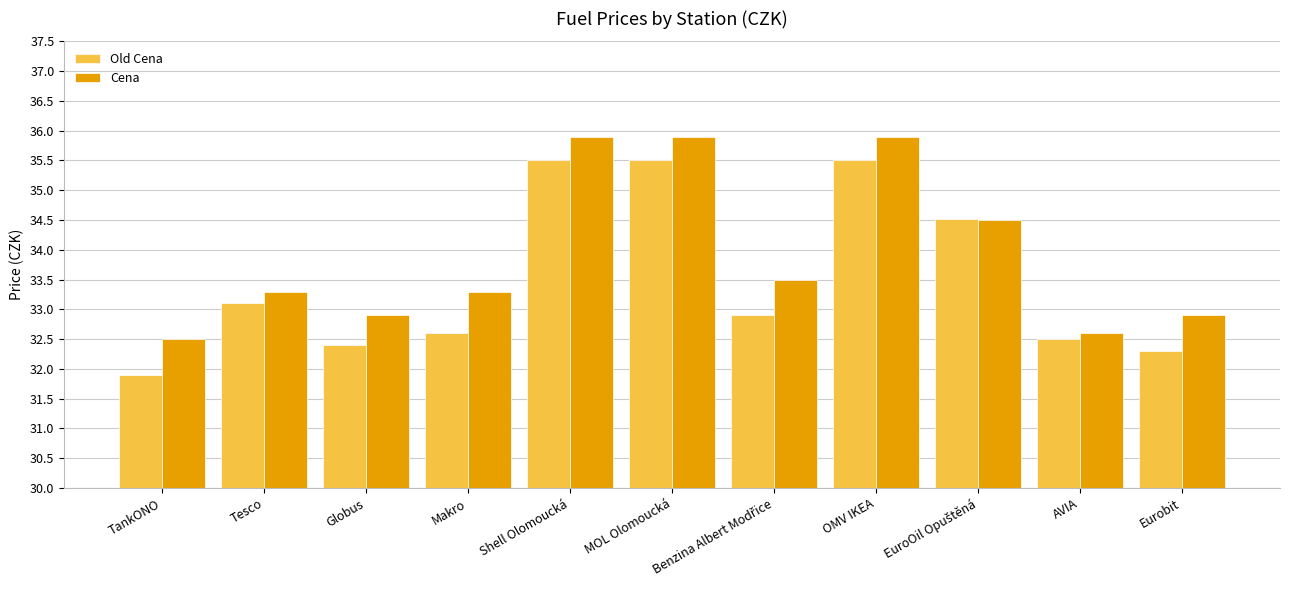

At OMV IKEA, list the series in order from smallest to largest.

Old Cena, Cena